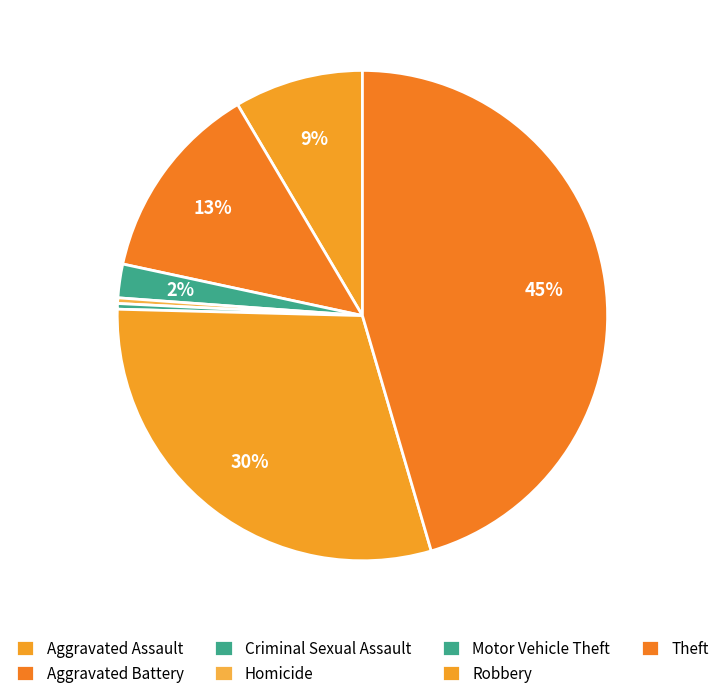

Is there a majority slice in this chart?

No